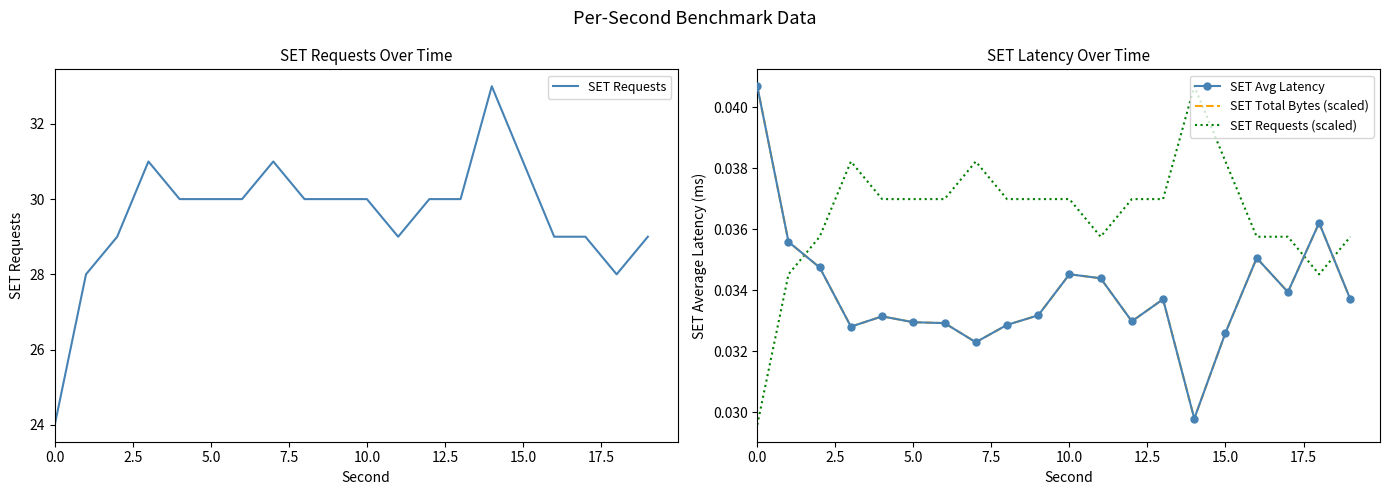

What is the minimum value for SET Requests?

24